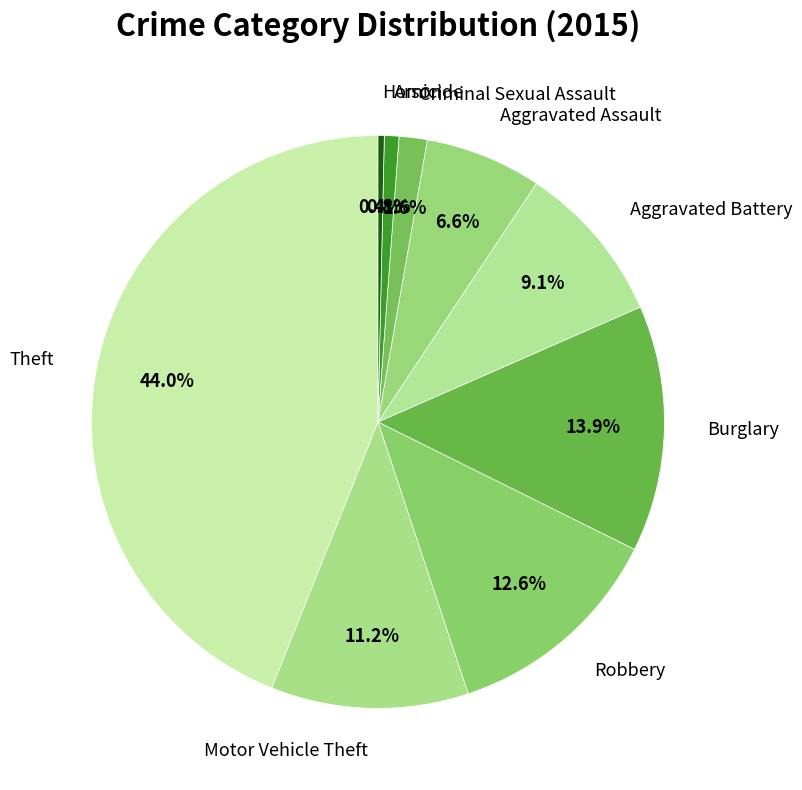

Which slice is the largest?

Theft